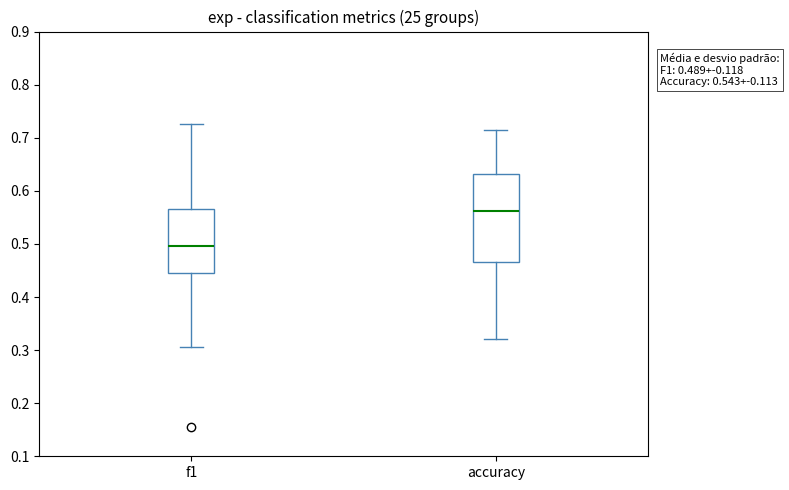

Which box has the highest median line?

accuracy